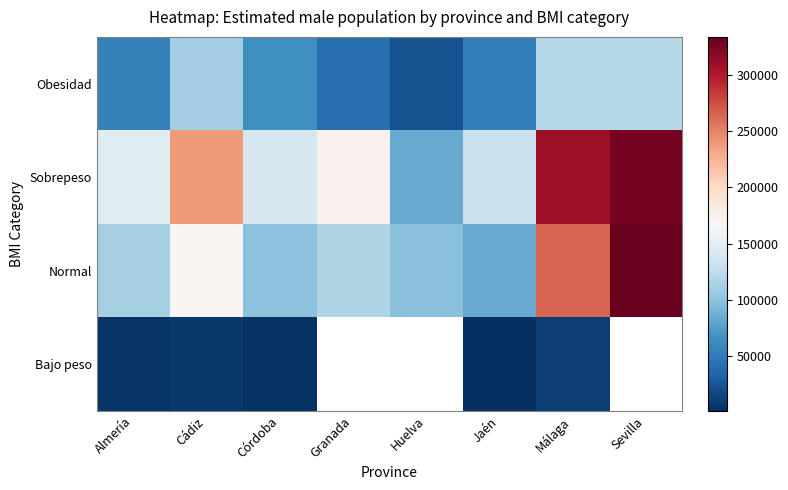

Which series has the largest total across all categories?

Sobrepeso